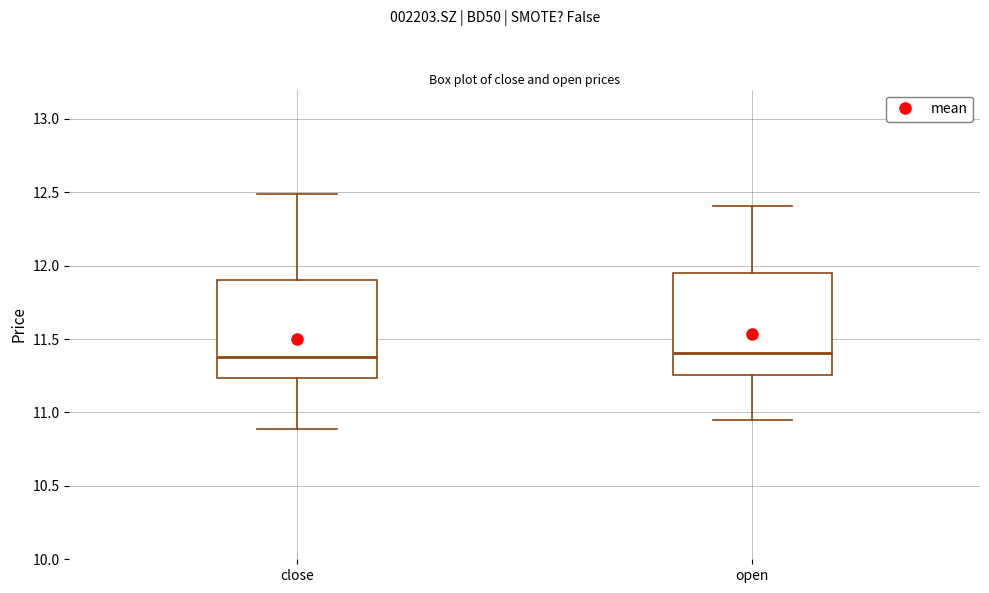

Reading left to right, read every box against the y-axis: the position of its median line, the range the box covers, and the ends of its whiskers. The values are not printed on the chart, so give them approximately, as read against the axis.

close: median 11.40, box 11.25 to 11.90, whiskers 10.90 to 12.50
open: median 11.40, box 11.25 to 11.95, whiskers 10.95 to 12.40